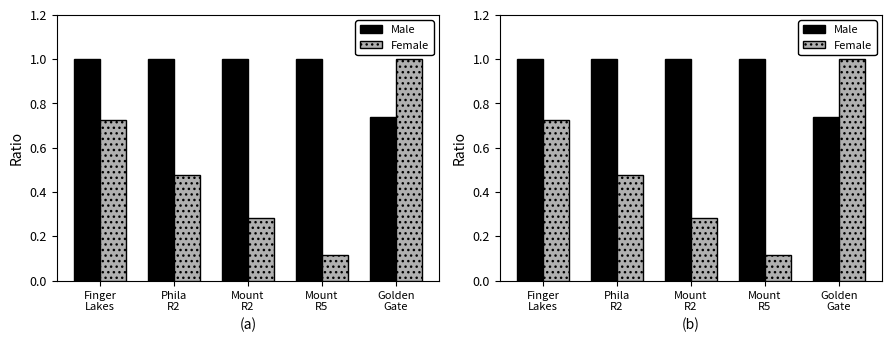

Is it true that Female equals 0.7 at Finger
Lakes?

True